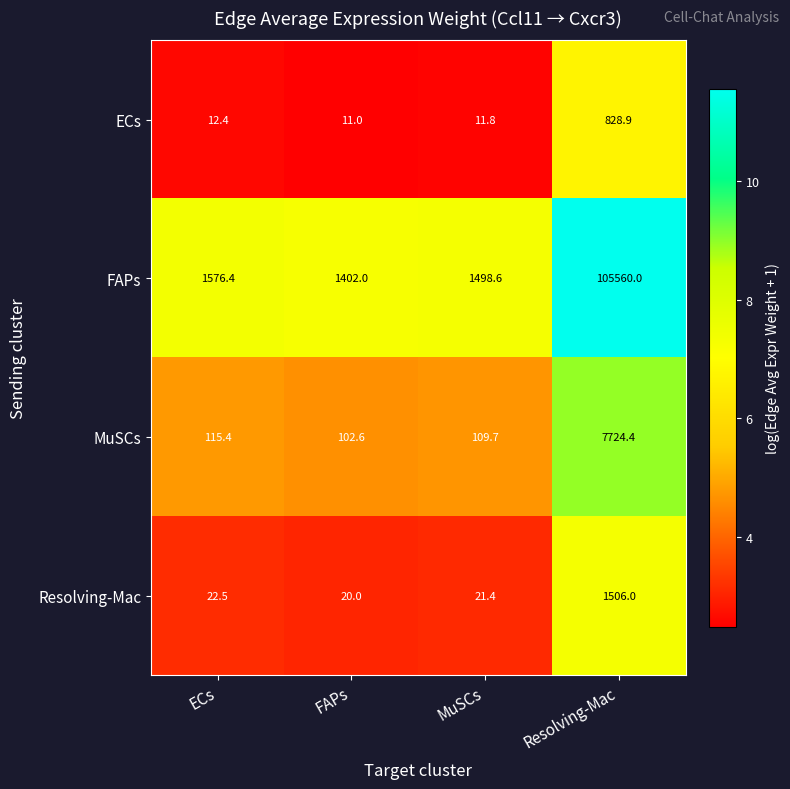

List the series in order of their peak value, lowest first.

ECs, Resolving-Mac, MuSCs, FAPs